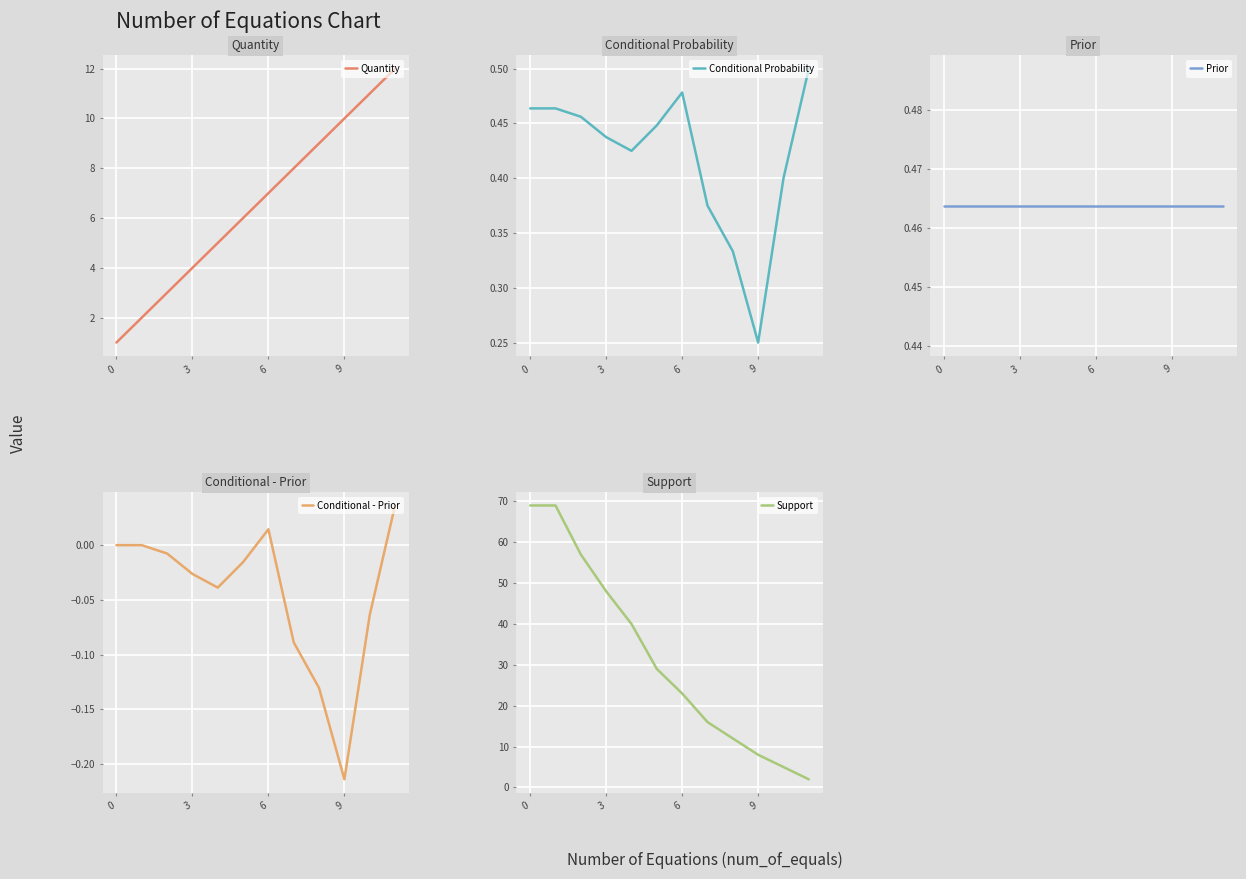

What is the highest value of the Quantity series?

12